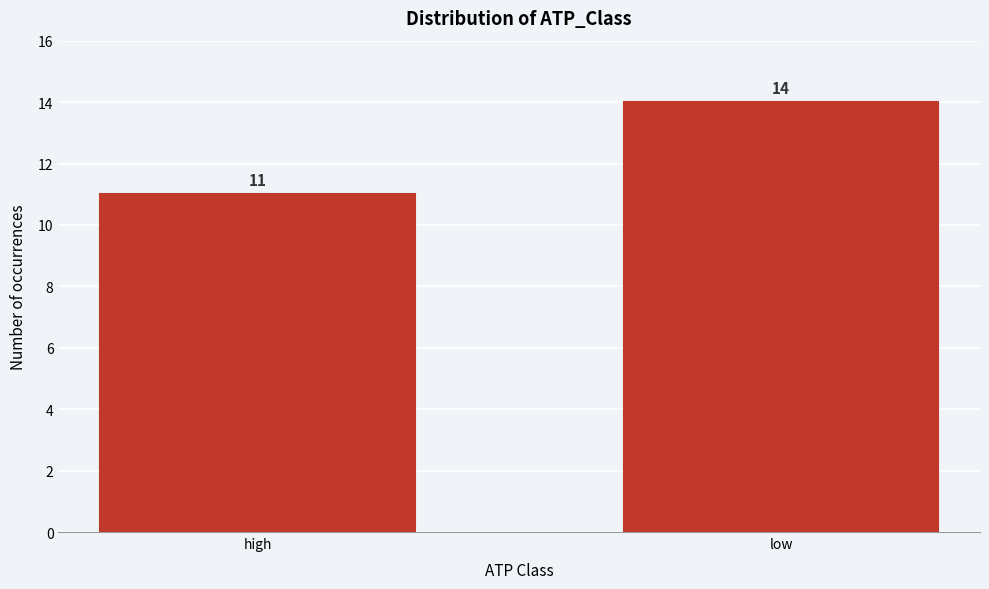

Reading right to left, what are all the values shown in this chart?

14	11